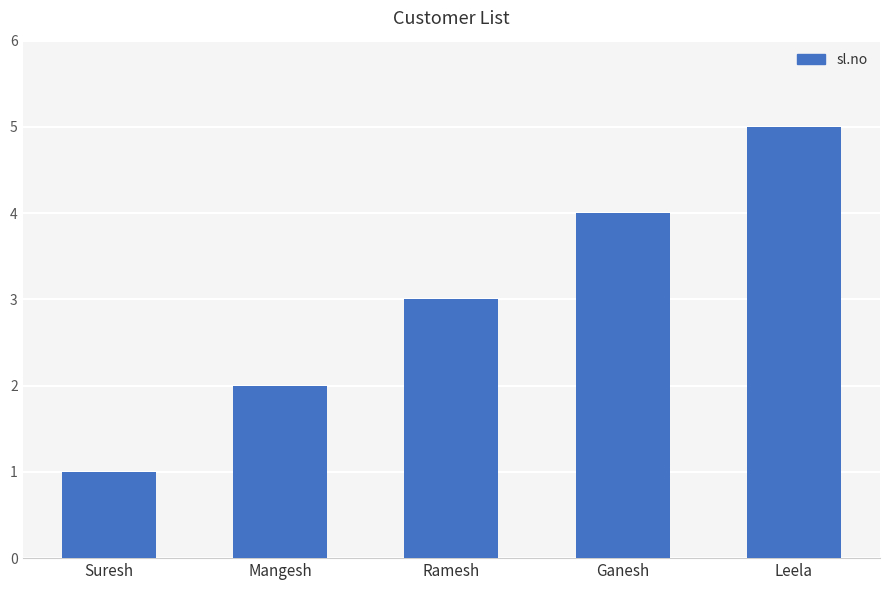

What is the smallest value displayed?

1